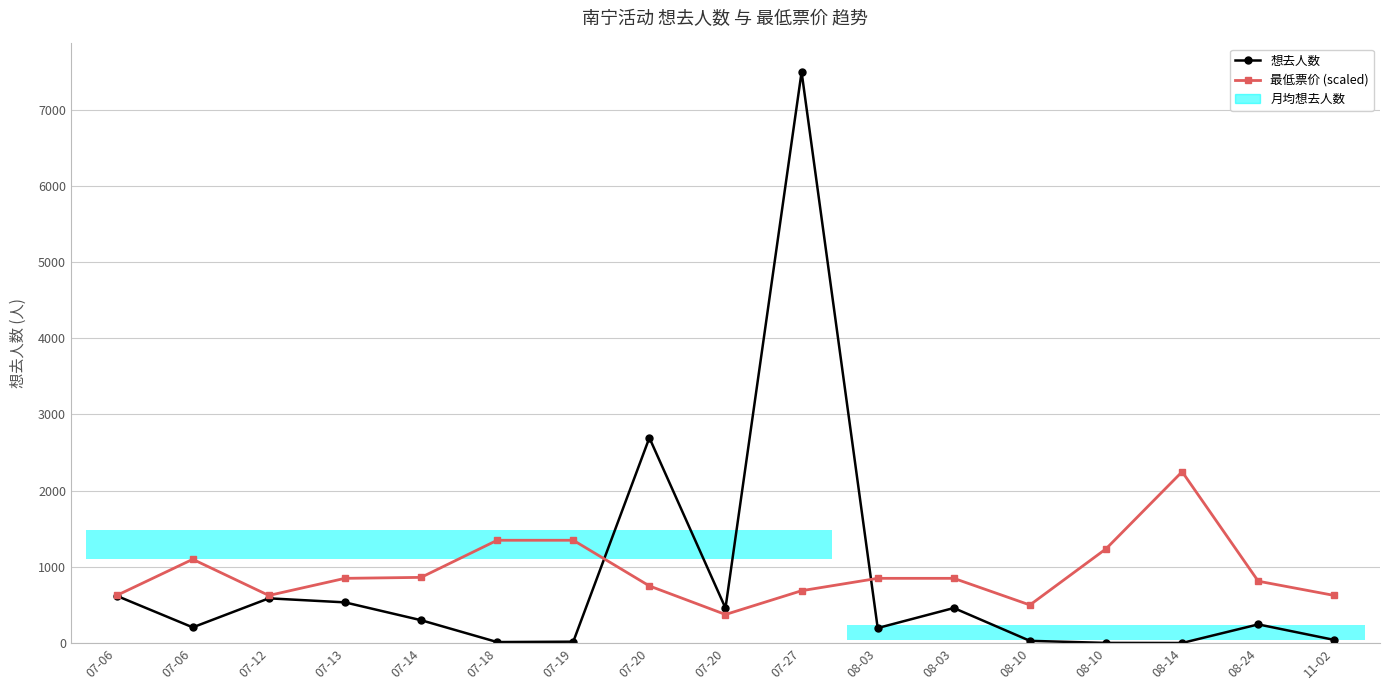

What is the label of the 9th point from the left?

07-20